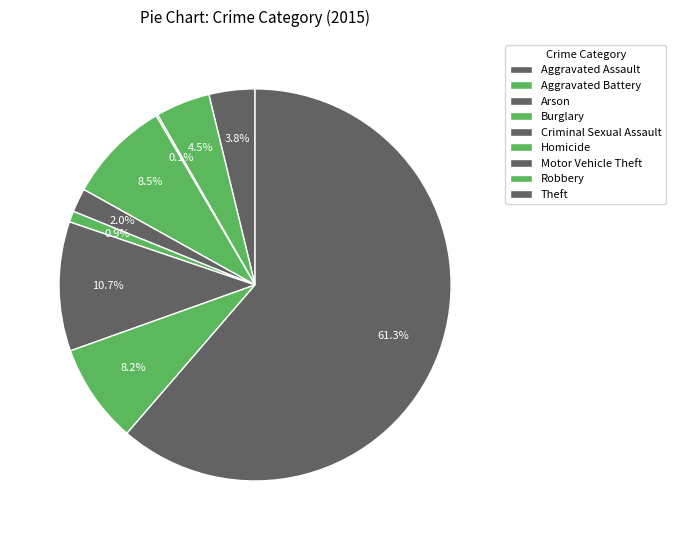

The Burglary slice represents 14% of the pie. True or false?

False